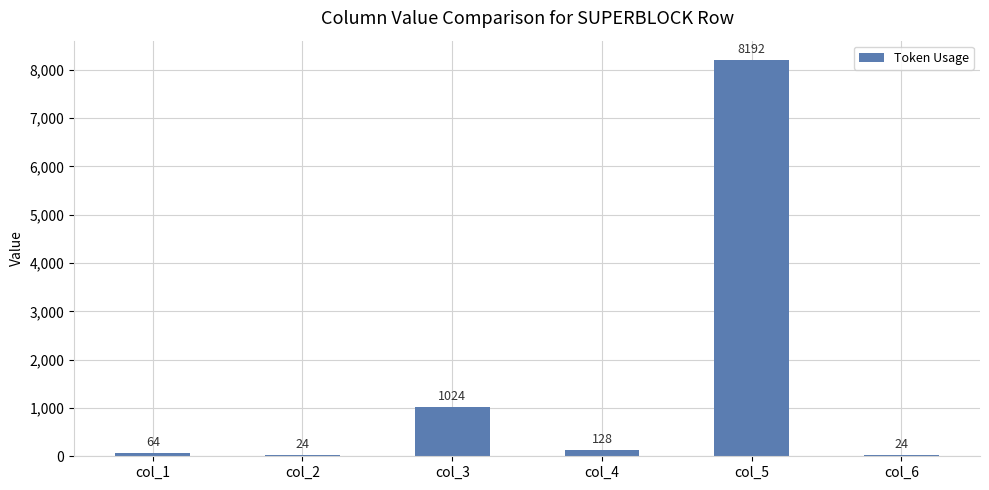

Are the bars horizontal?

No